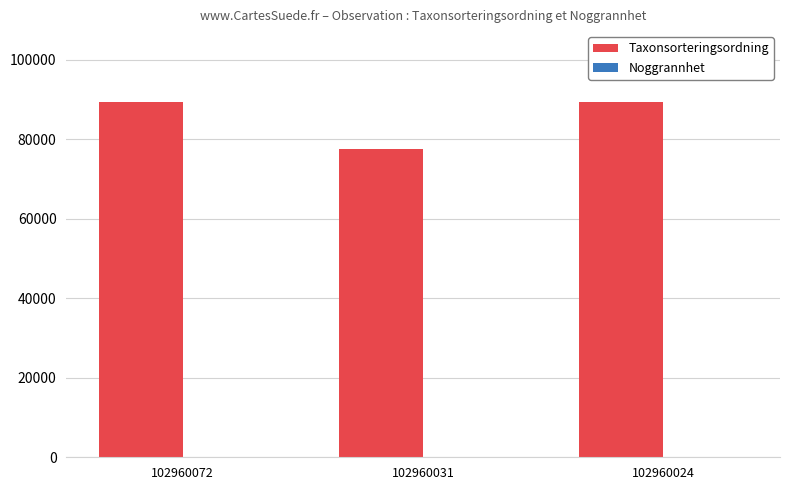

Is it true that Taxonsorteringsordning equals 89392 at 102960072?

True